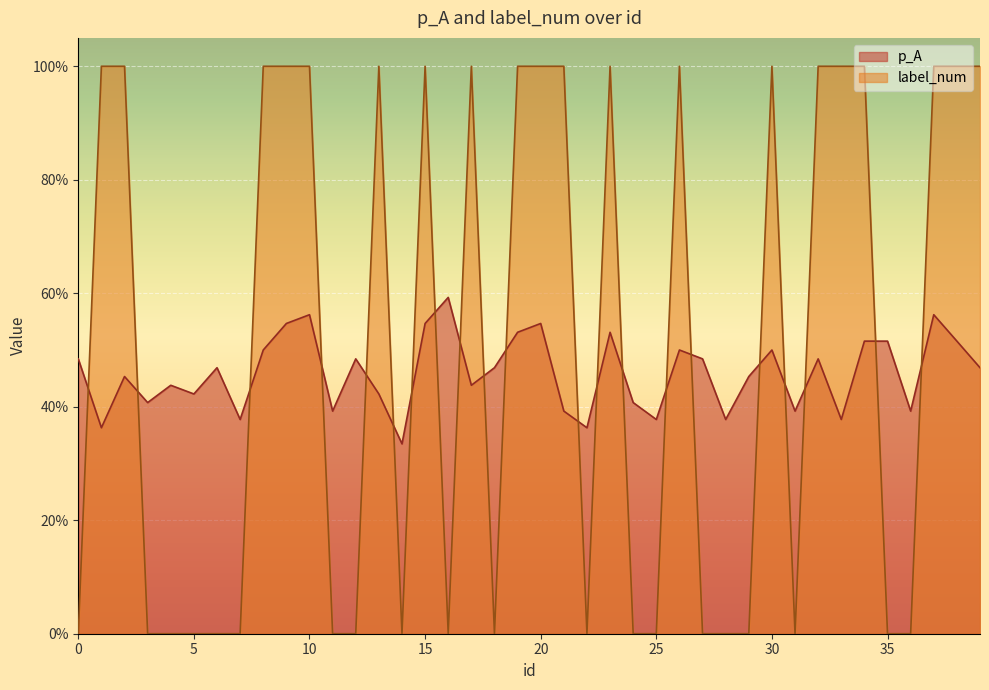

What is the difference between the second highest and second lowest values in the p_A series?

0.2